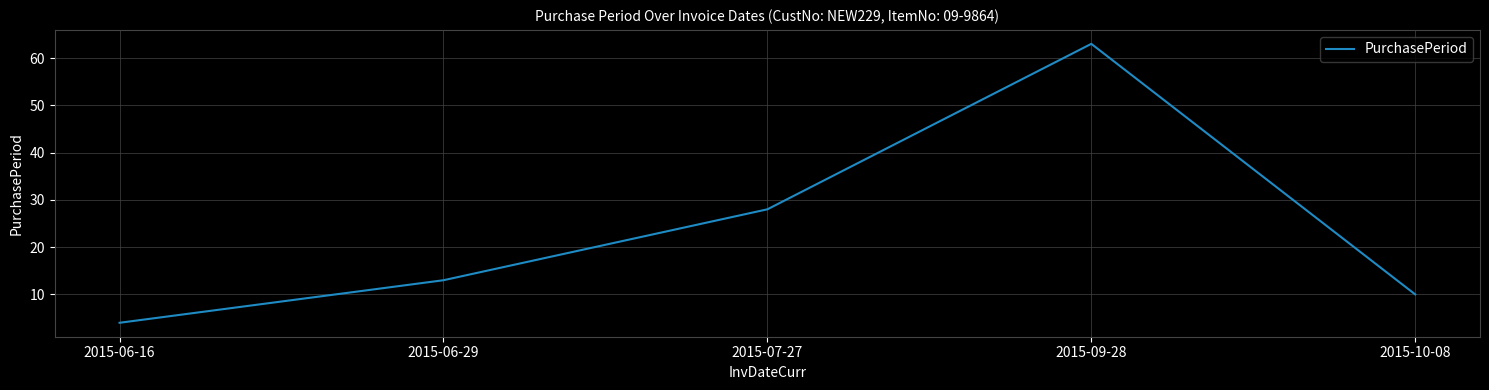

What is the difference between the maximum and second lowest values?

53